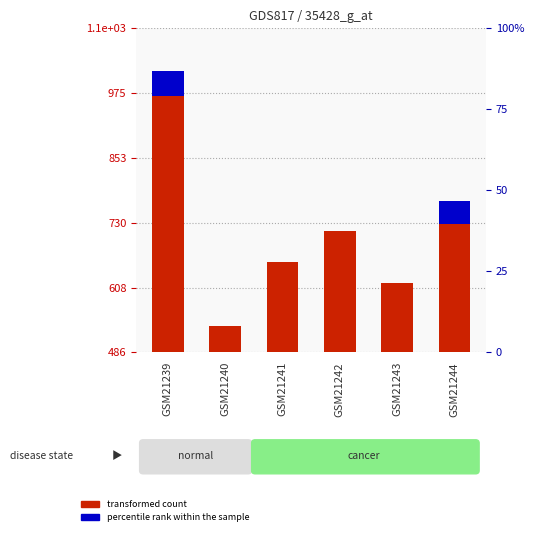

How many values in percentile rank within the sample are above zero?

2